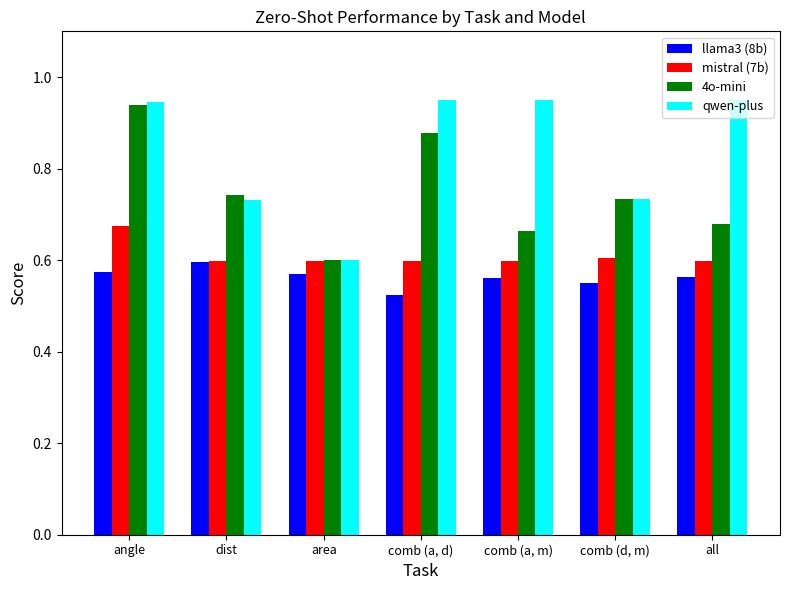

What is the sum of all mistral (7b) values?

4.3